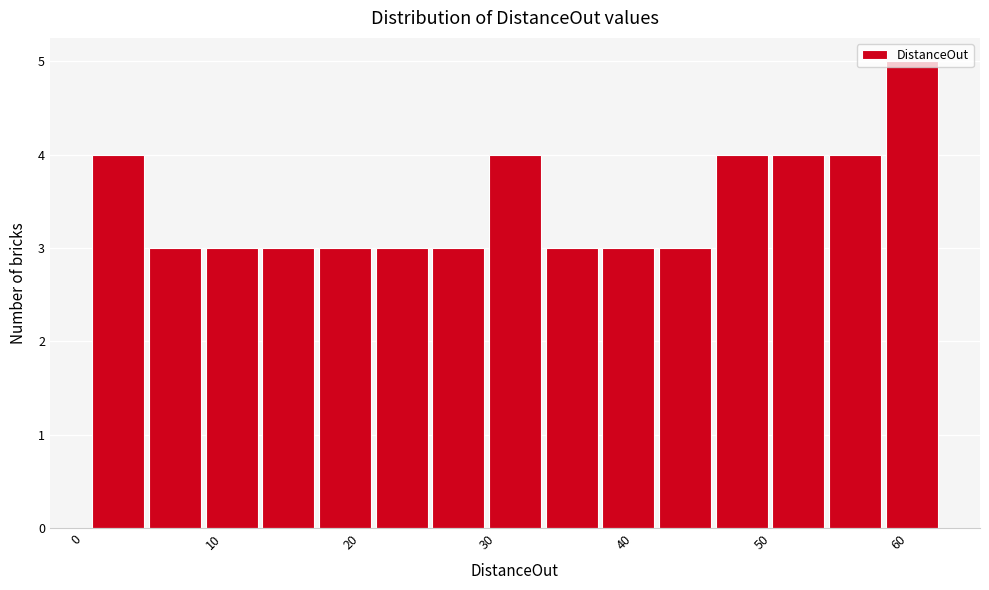

Reading left to right, transcribe this chart: for each bar, give the range it covers on the x-axis and its height. Neither the bar edges nor the heights are printed on the chart, so give them approximately, as read against the axes.

1 to 5: 4
5 to 9: 3
9 to 13: 3
13 to 18: 3
18 to 22: 3
22 to 26: 3
26 to 30: 3
30 to 34: 4
34 to 38: 3
38 to 42: 3
42 to 46: 3
46 to 51: 4
51 to 55: 4
55 to 59: 4
59 to 63: 5